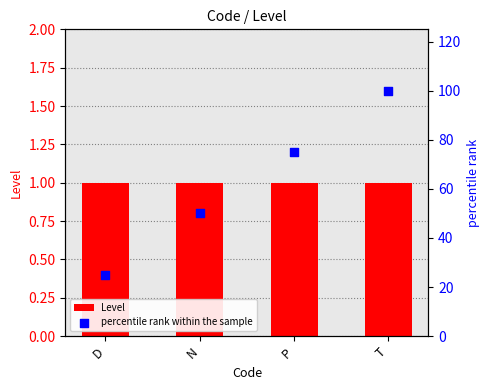

At how many categories does at least one series exceed 2?

4